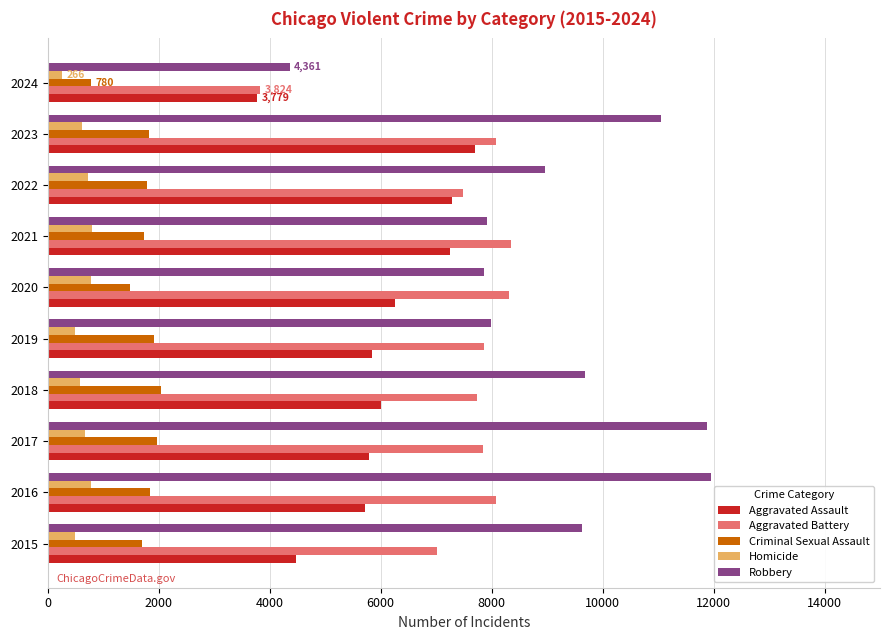

What is the difference between the maximum and second lowest values in the Homicide series?

308